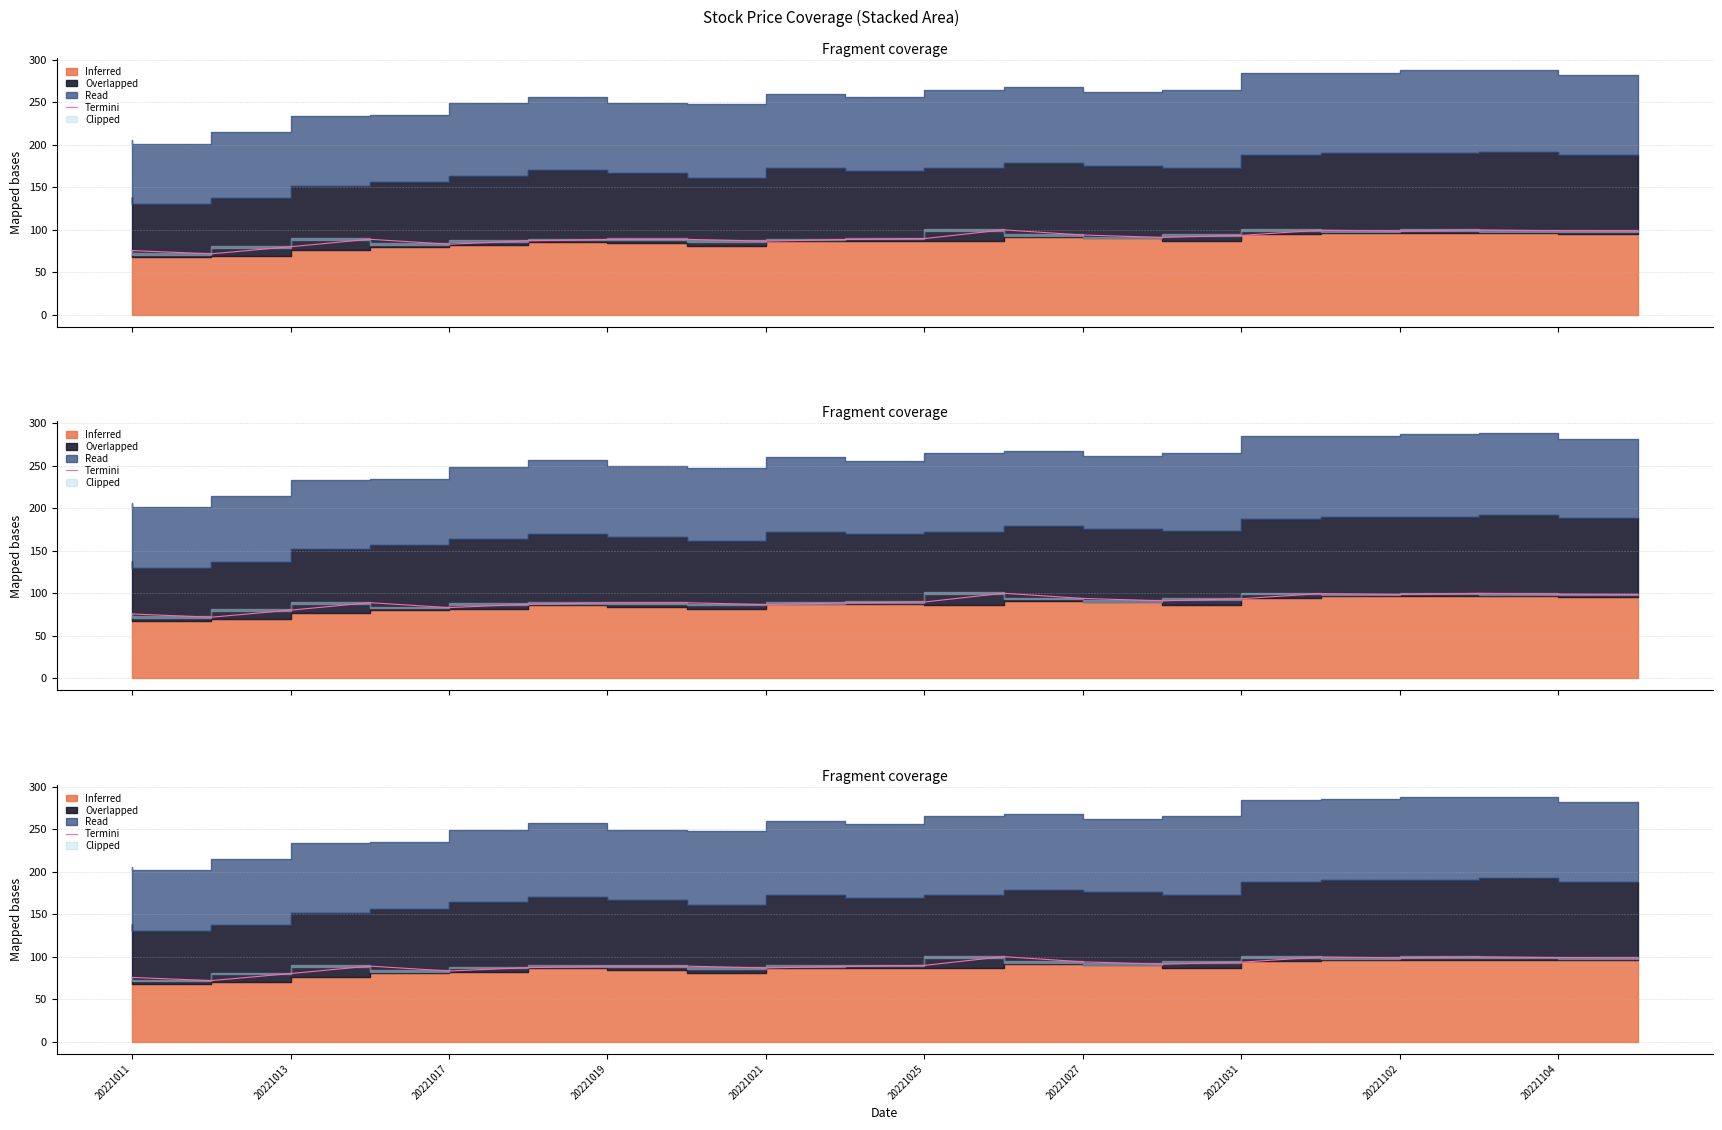

Where is the first local maximum?

20221019